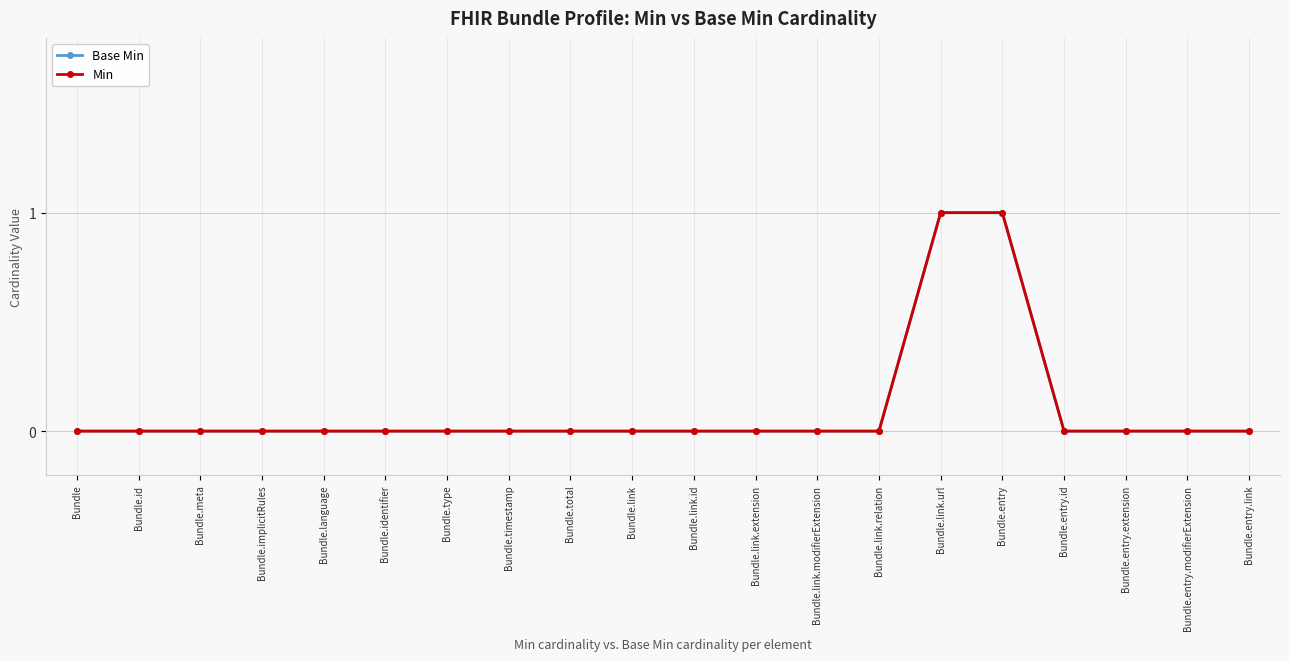

True or false: Min and Base Min intersect in this chart.

False